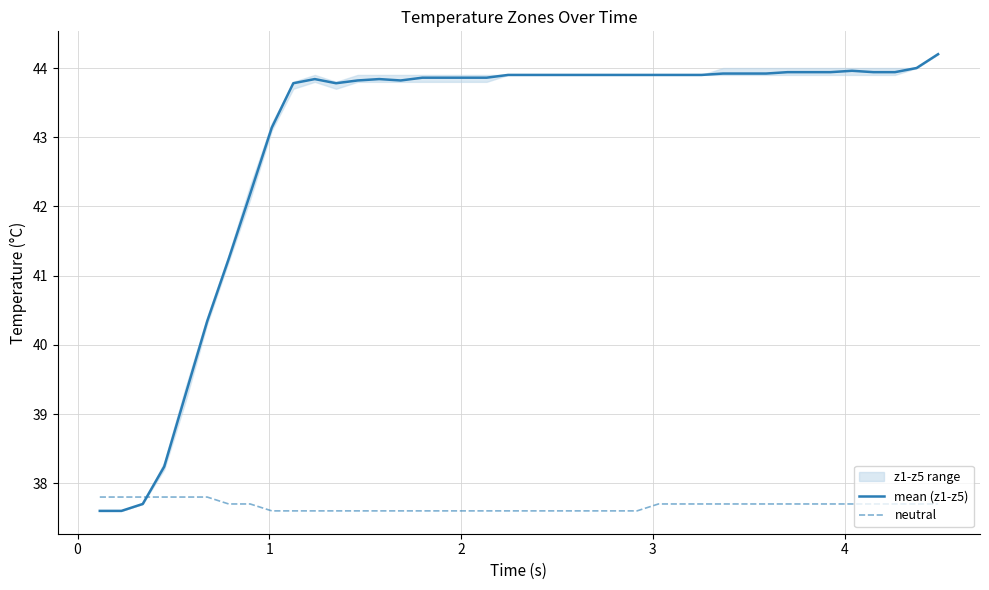

How many lines are shown in the chart?

2